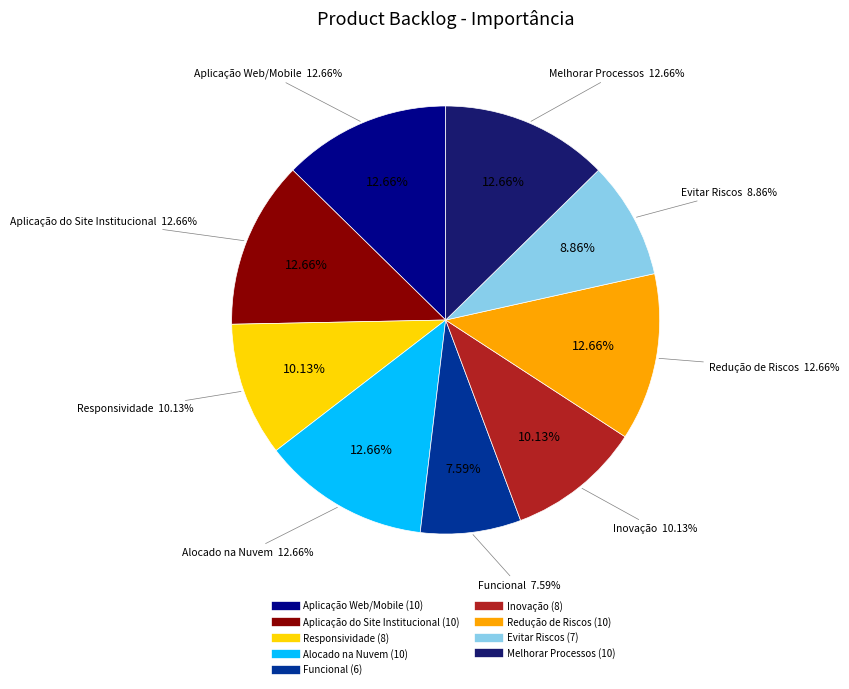

To the nearest percent, what portion does Responsividade represent?

10%